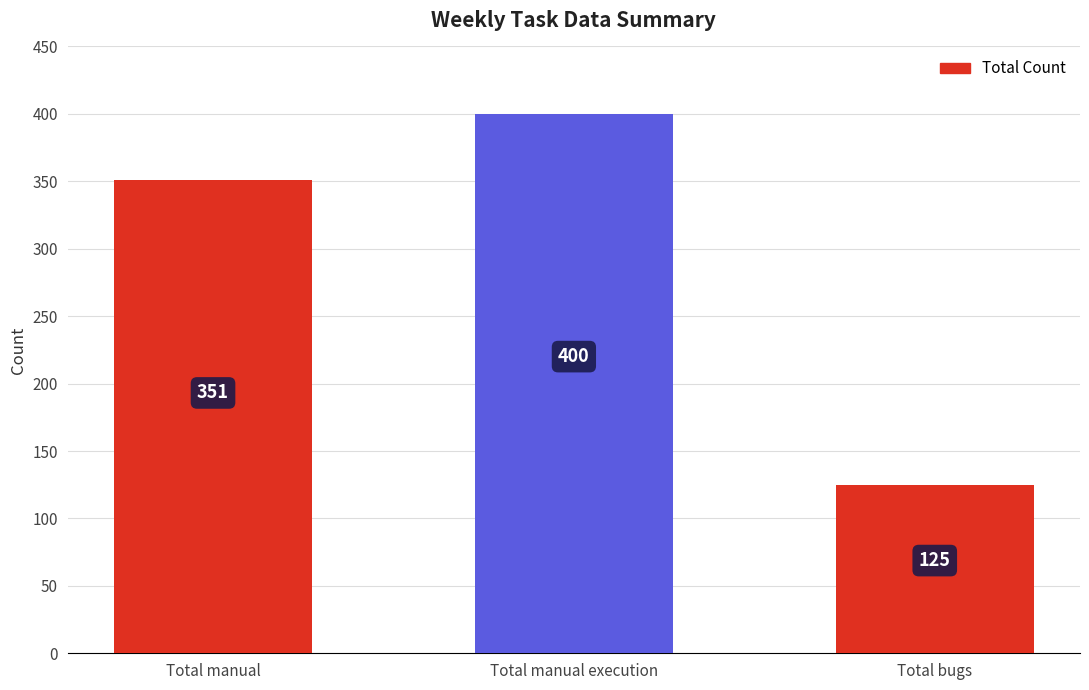

List the labels in order of value, largest first.

Total manual execution, Total manual, Total bugs